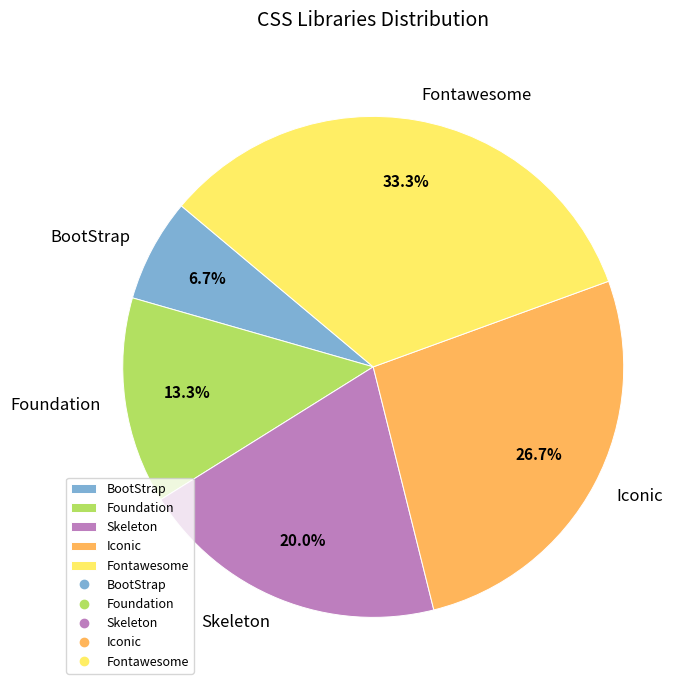

Is there a majority slice in this chart?

No